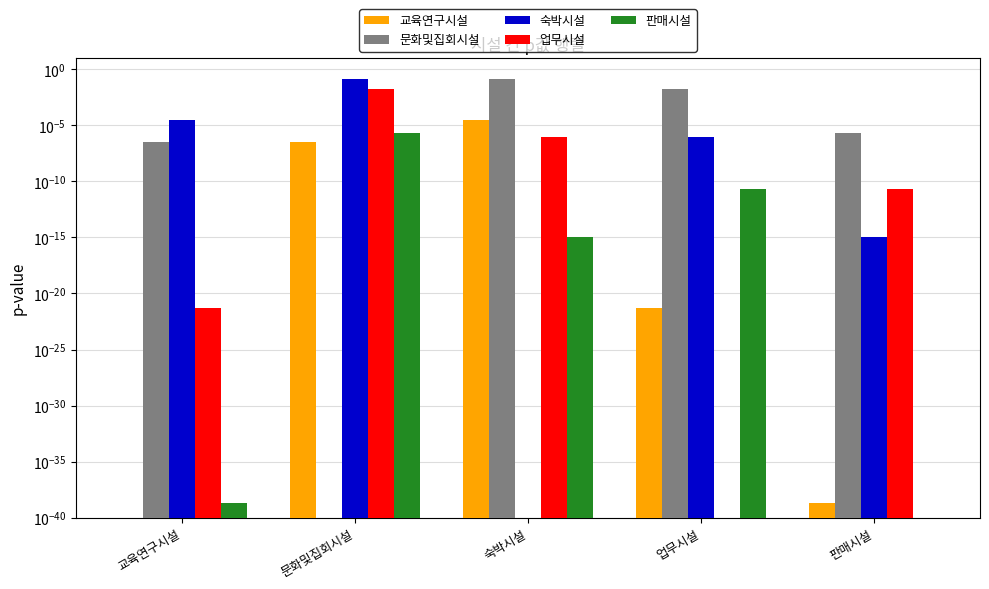

Which series changed the most between 숙박시설 and 판매시설?

문화및집회시설